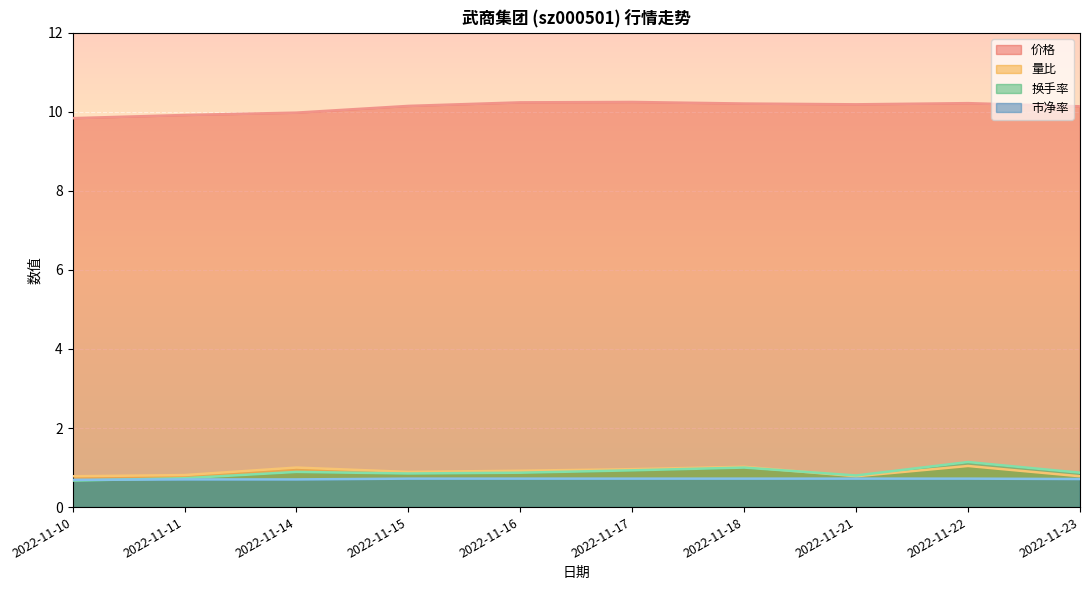

At which label is 量比 closest to 0?

2022-11-10